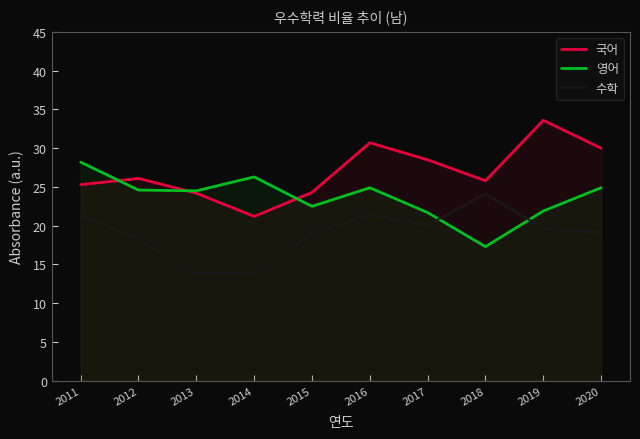

What is the total value across all series at 2018?

67.2